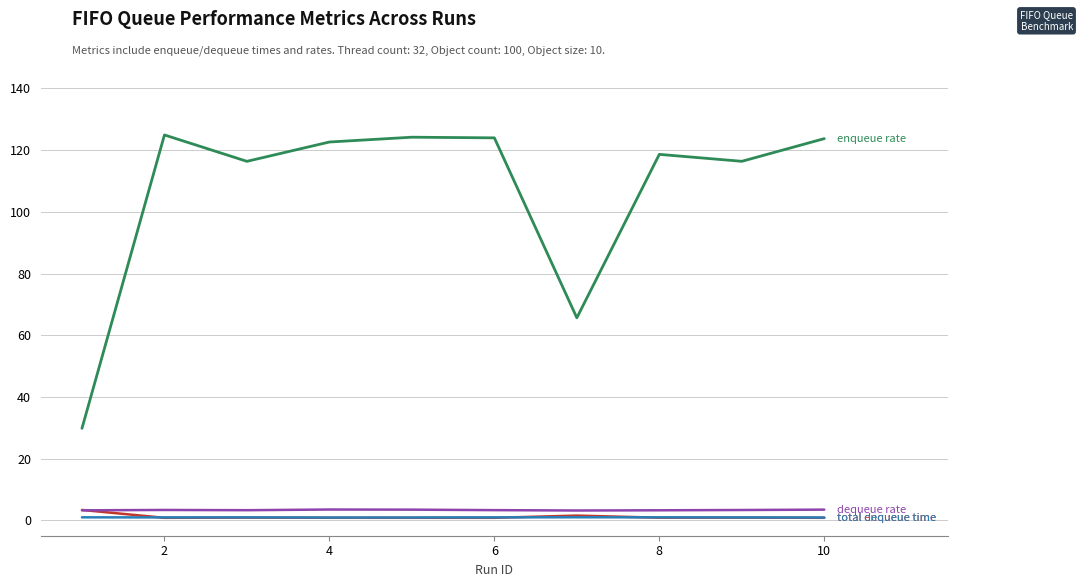

How many lines are shown in the chart?

4